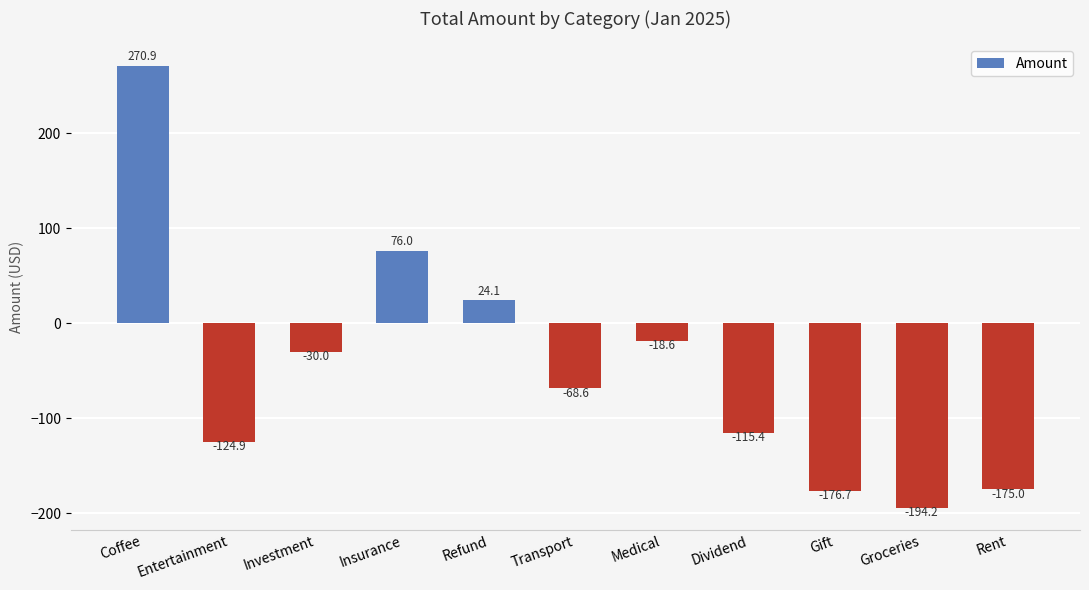

How many positive values are there?

3